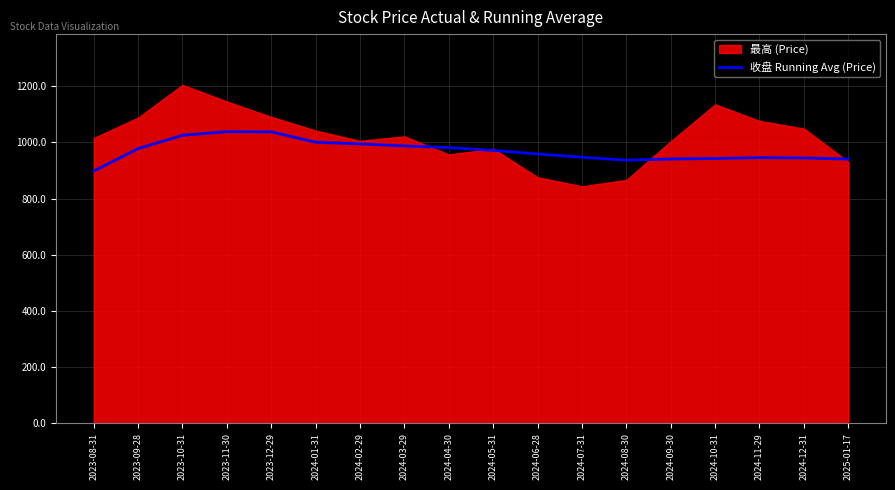

True or false: the data shows 1327.3 at 2023-09-28.

False